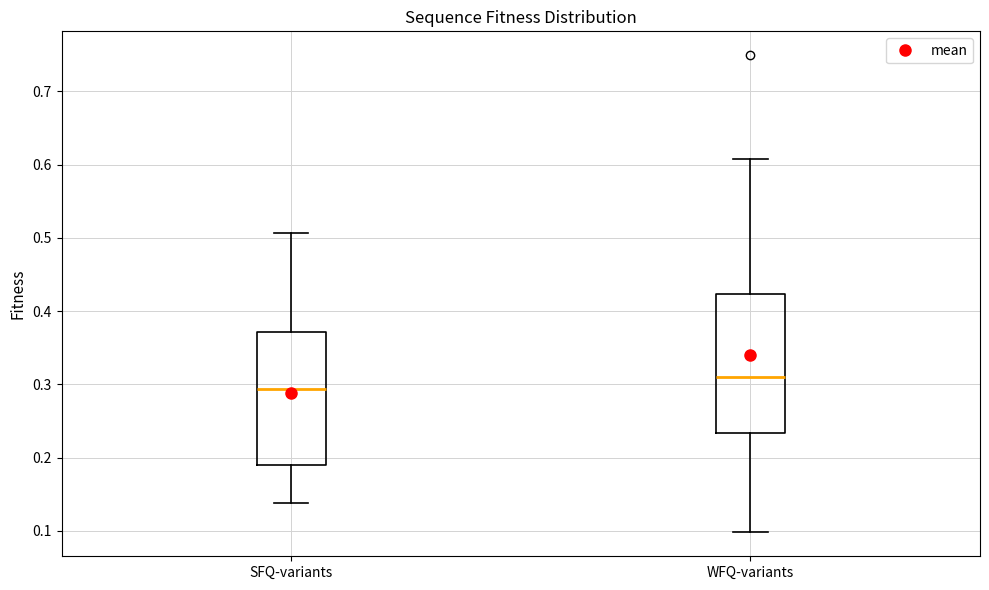

Where does the lower whisker of the box for WFQ-variants end on the y-axis? The values are not printed on the chart, so give them approximately, as read against the axis.

0.10